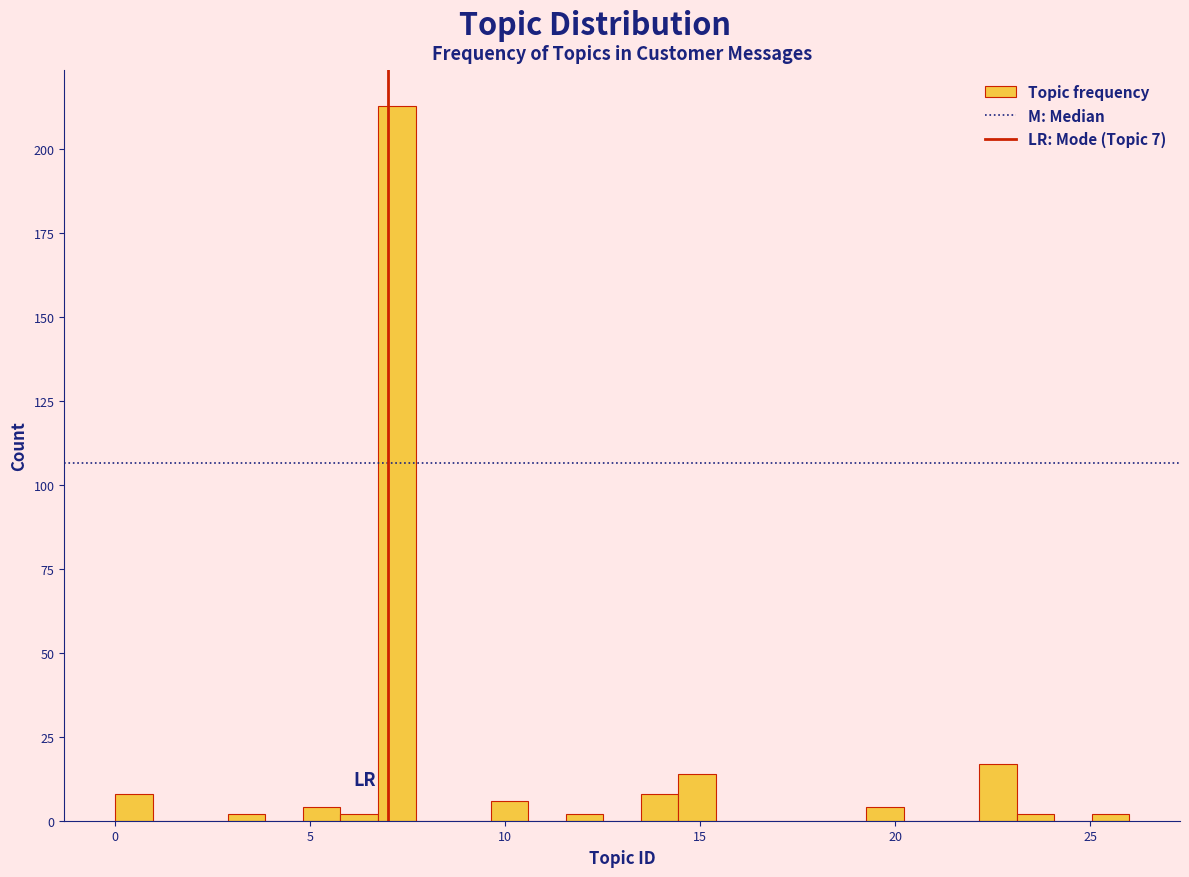

Around what value on the x-axis is the tallest bar? Give the approximate position of its centre, as read against the axis.

7.0